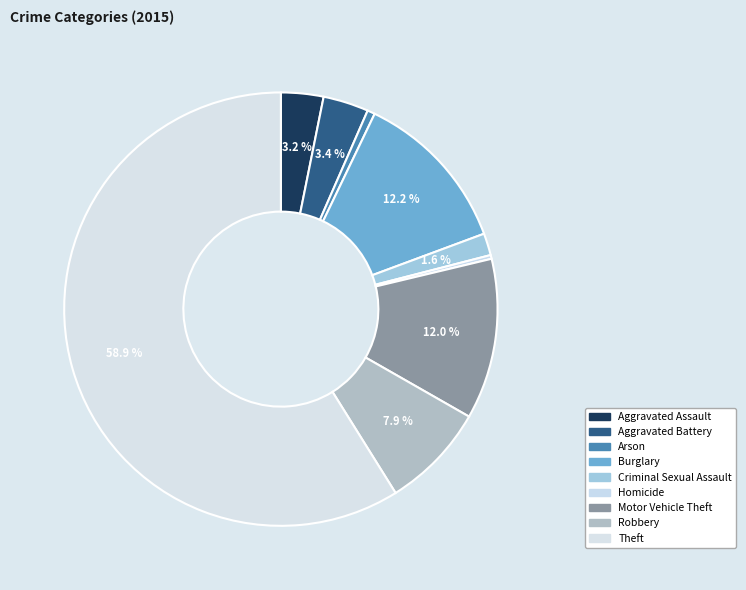

Rank the categories by value from lowest to highest.

Homicide, Arson, Criminal Sexual Assault, Aggravated Assault, Aggravated Battery, Robbery, Motor Vehicle Theft, Burglary, Theft